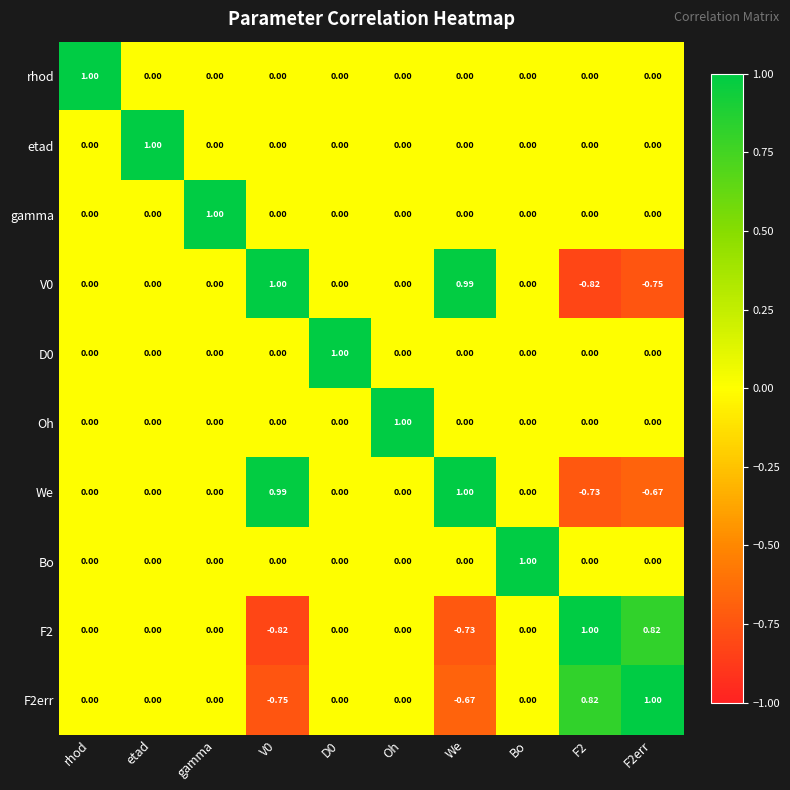

At which label does rhod reach its peak?

rhod